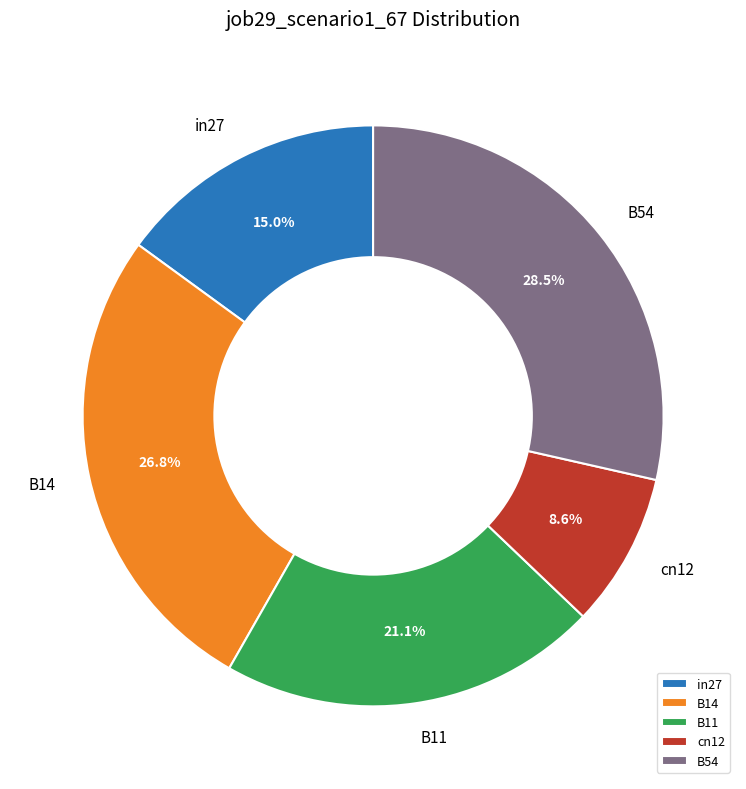

Rank the categories by value from lowest to highest.

cn12, in27, B11, B14, B54